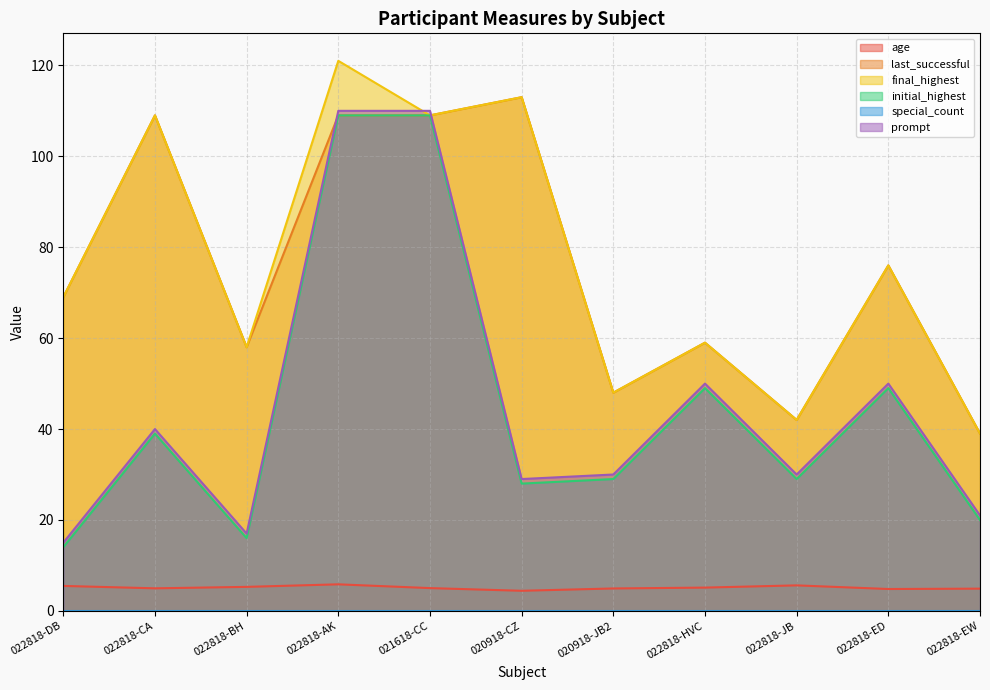

True or false: last_successful and age intersect in this chart.

False